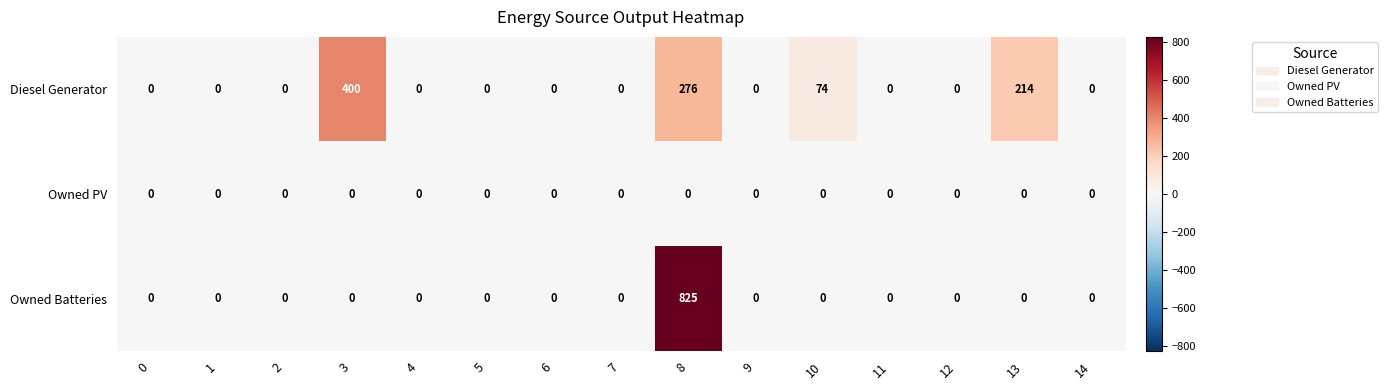

Which series has the largest total across all categories?

Diesel Generator